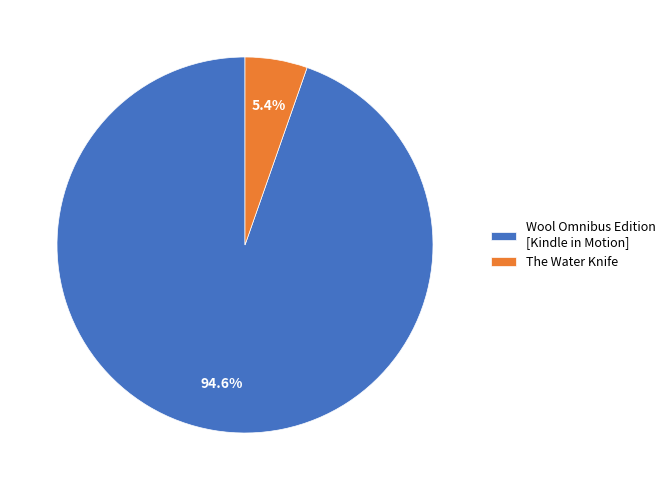

How many segments does this pie chart have?

2